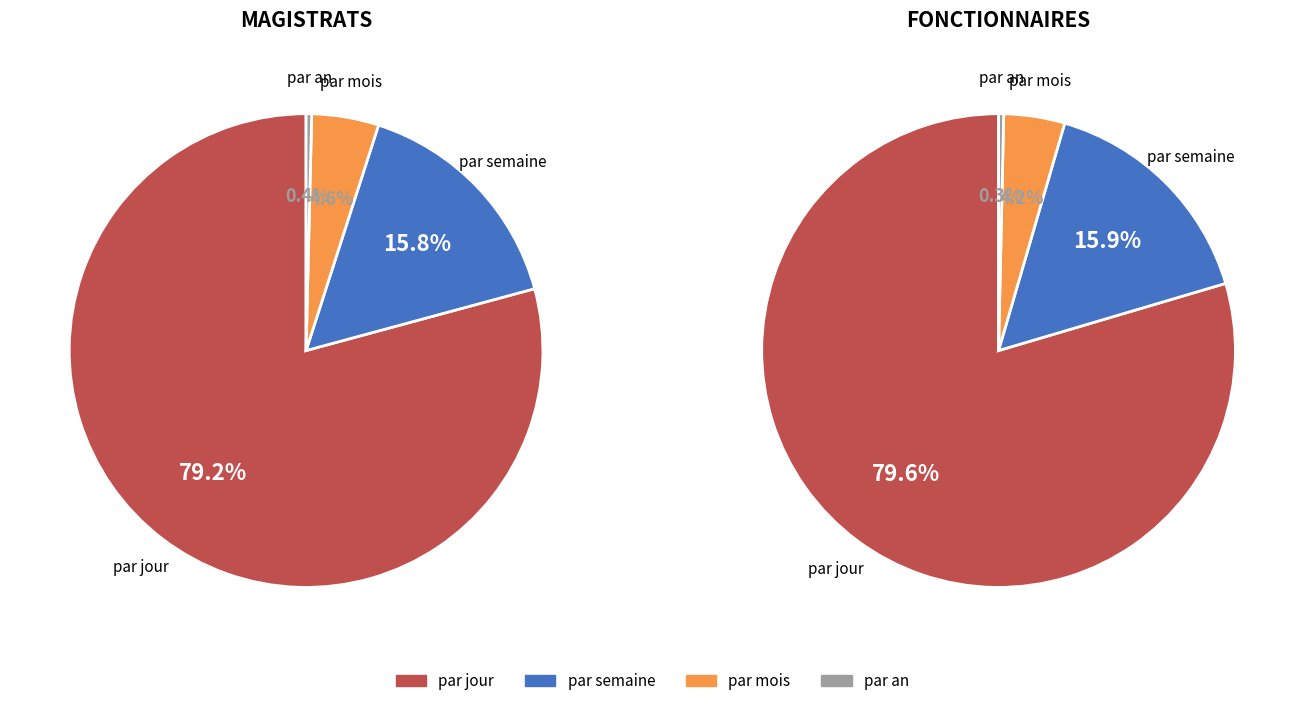

Count the number of slices in the pie.

4